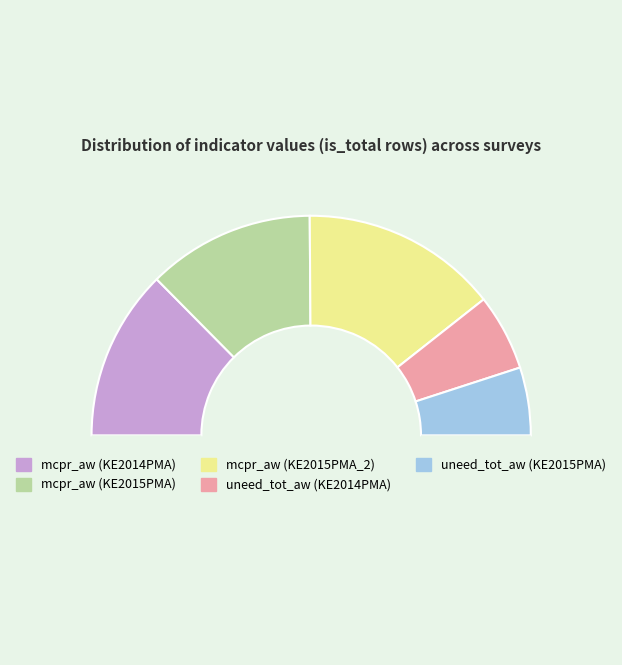

How many segments does this pie chart have?

6